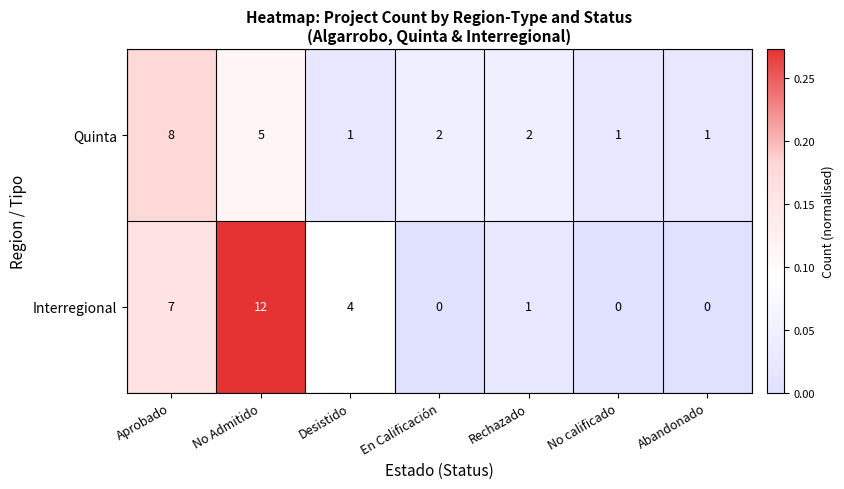

The Interregional series shows 0 at No calificado. True or false?

True